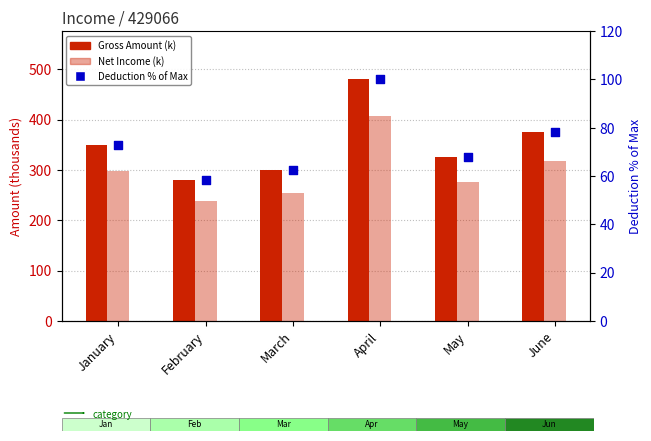

What are all the series names shown in the legend?

Gross Amount (k), Net Income (k), Deduction % of Max